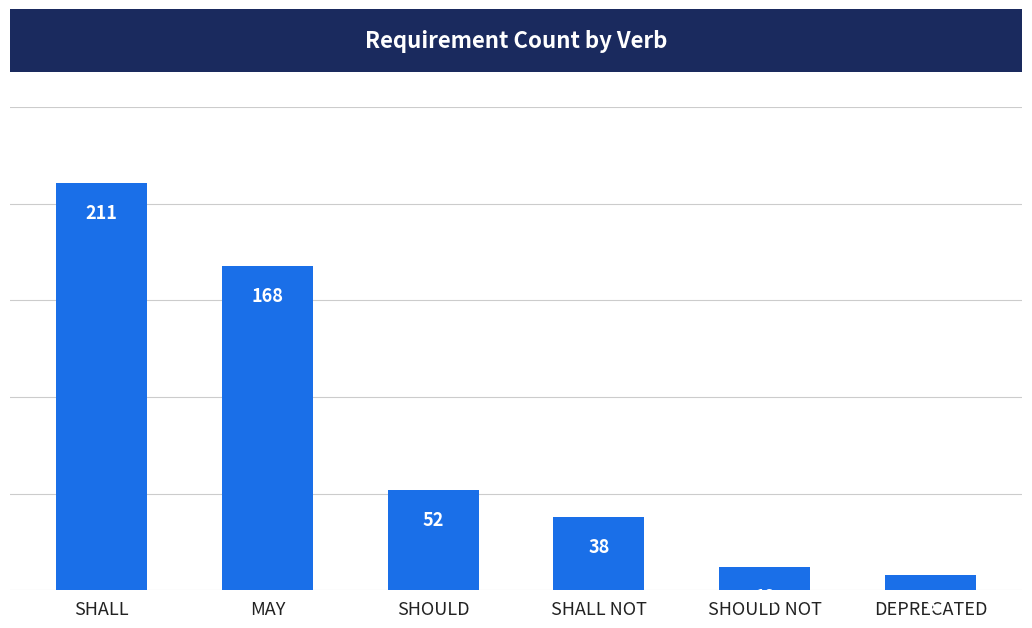

Rank the categories by value from highest to lowest.

SHALL, MAY, SHOULD, SHALL NOT, SHOULD NOT, DEPRECATED